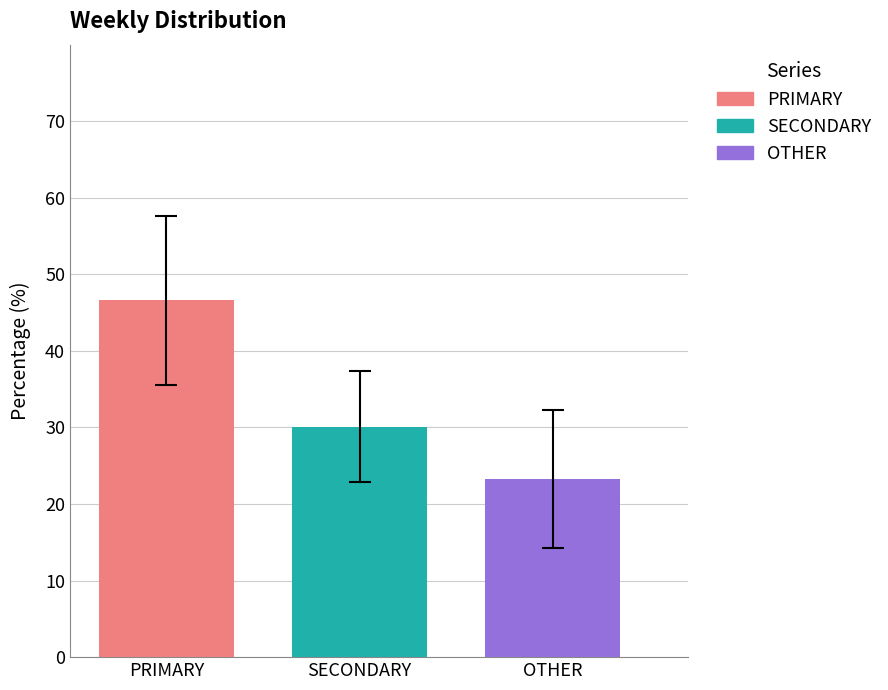

What is the maximum value shown in the chart?

46.6